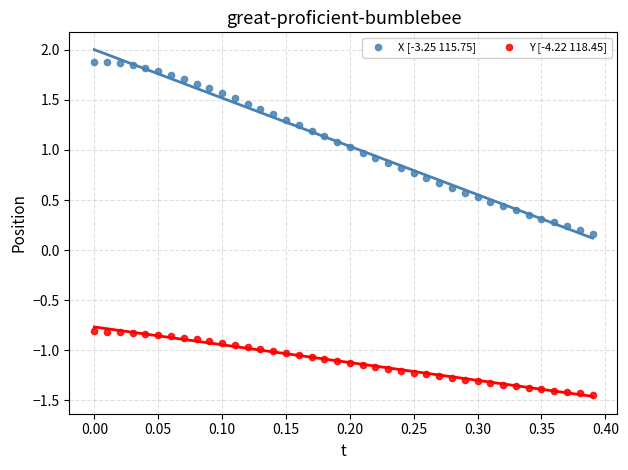

Which series contains the highest Y value?

X [-3.25 115.75]